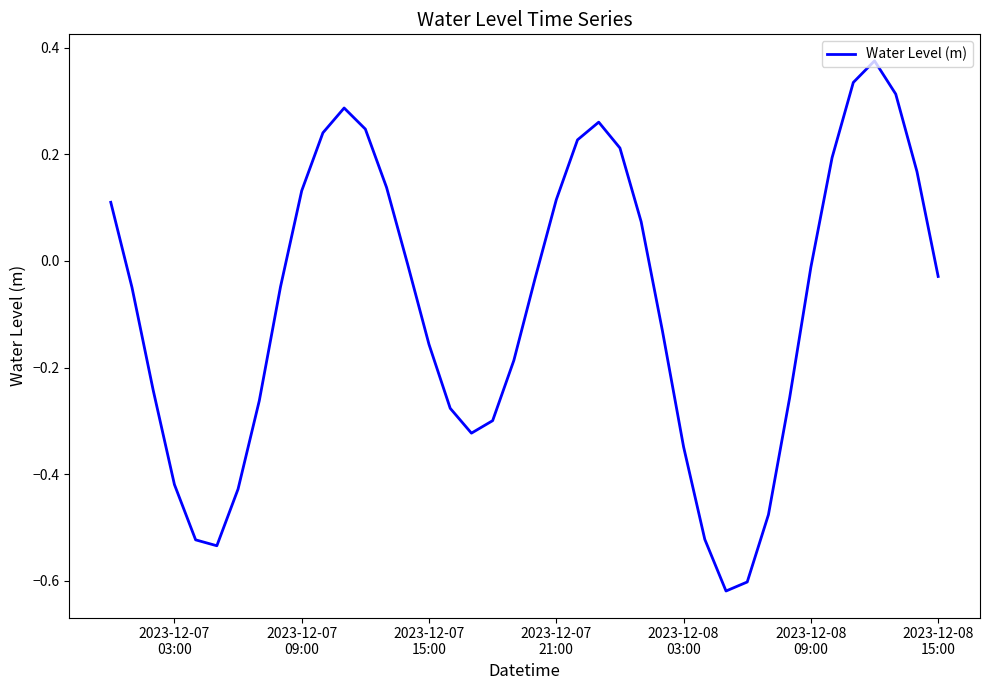

What is the difference between the maximum and minimum values?

1.0